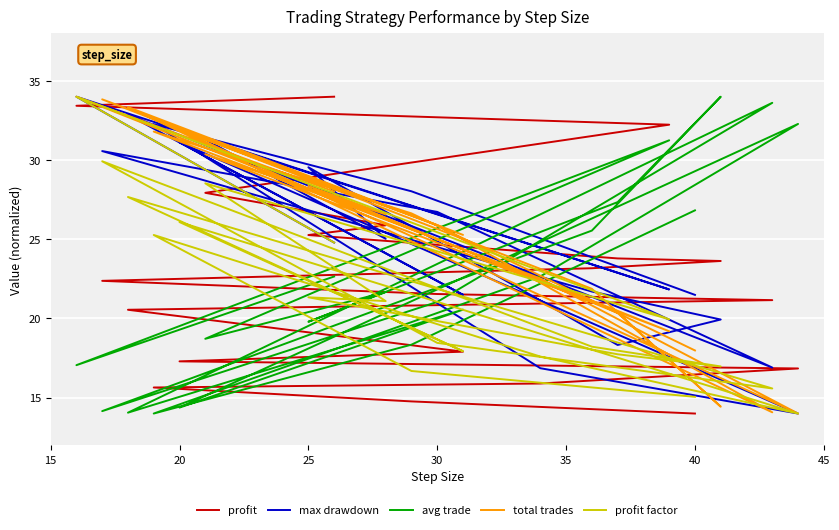

True or false: total trades has a value of 11.8 at 25.

False